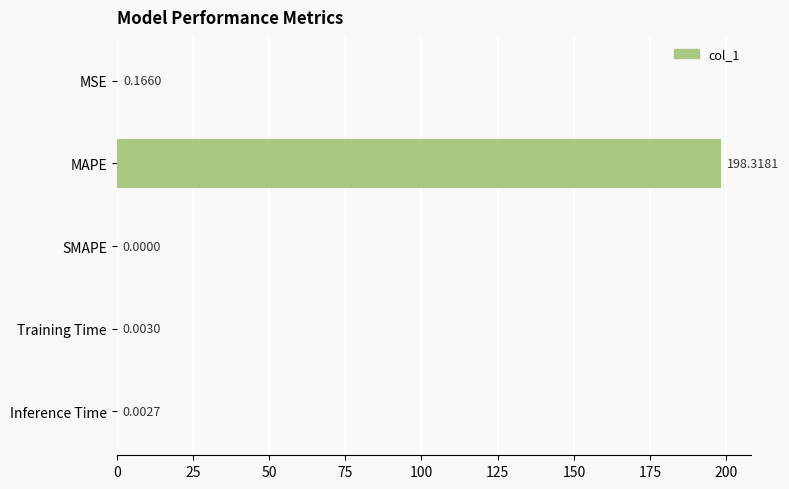

What is the sum of all values?

198.5